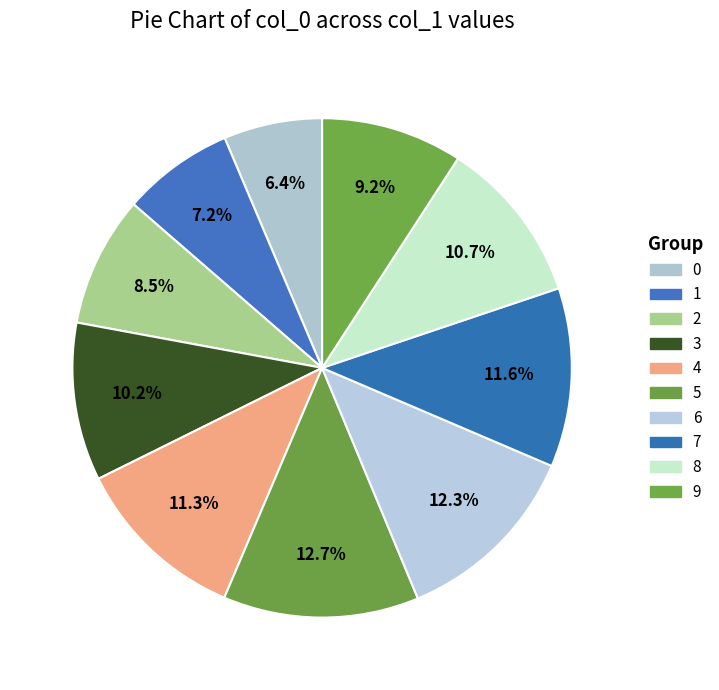

How many slices are in this pie chart?

10